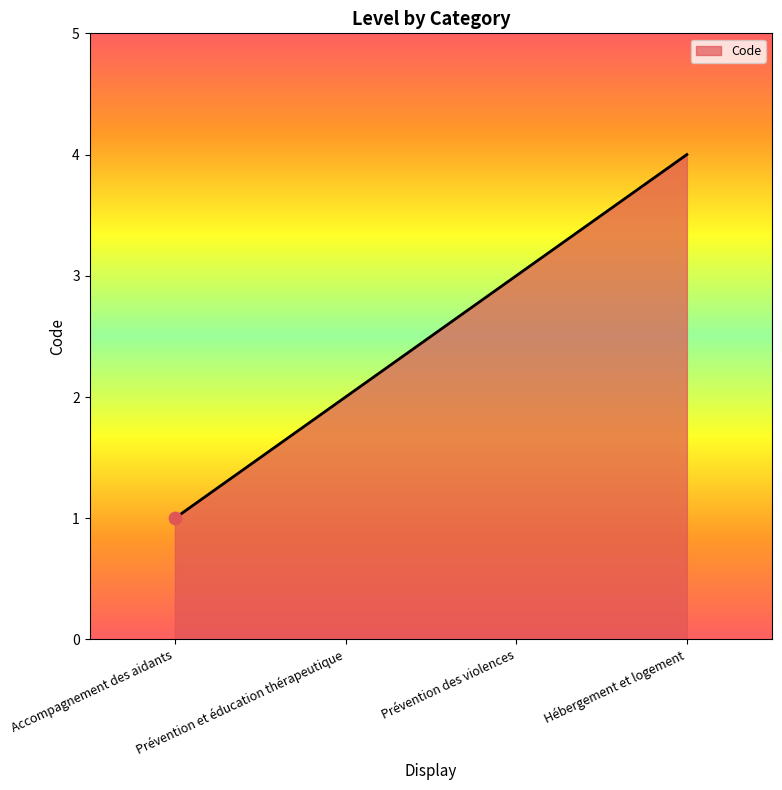

What is the change in value from Prévention des violences to Hébergement et logement?

+1